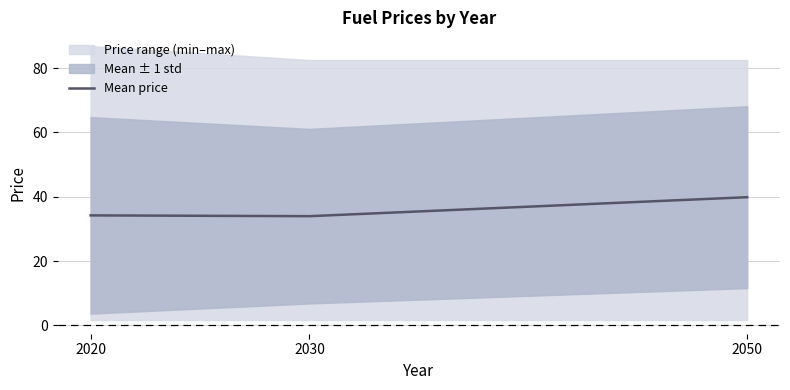

What is the ratio of the value at 2030 to the value at 2020?

1.0